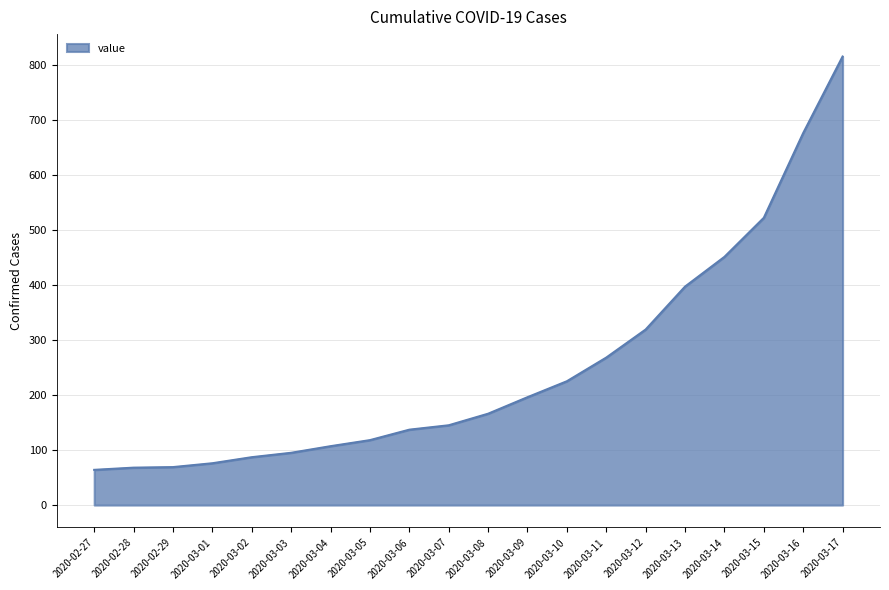

What is the greatest value displayed?

815